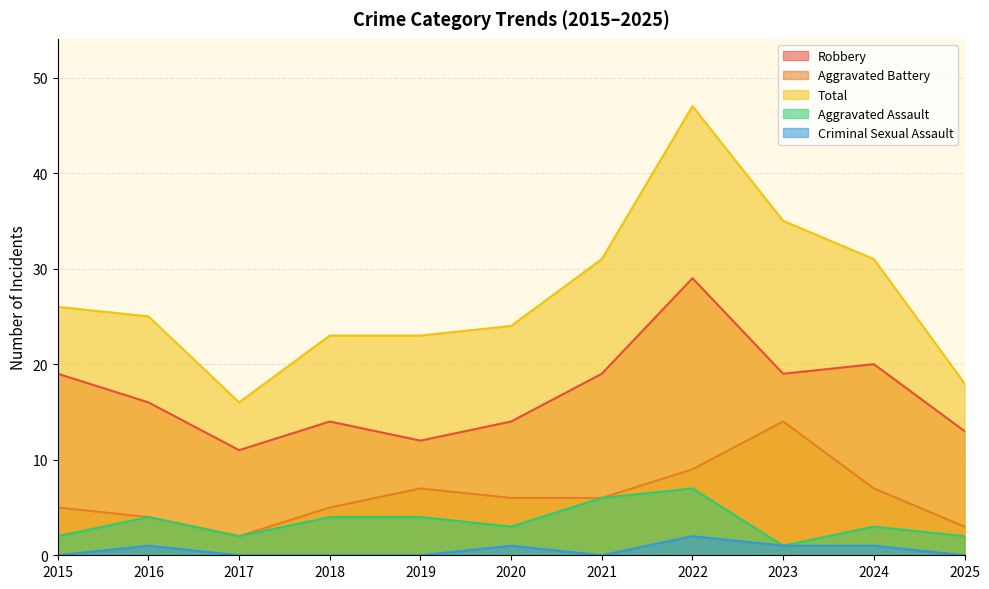

True or false: Criminal Sexual Assault and Aggravated Assault cross at least once.

False